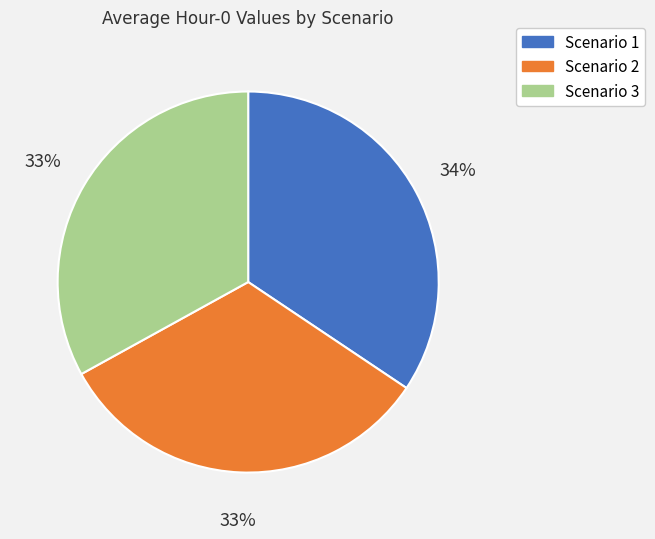

Count the number of slices in the pie.

3